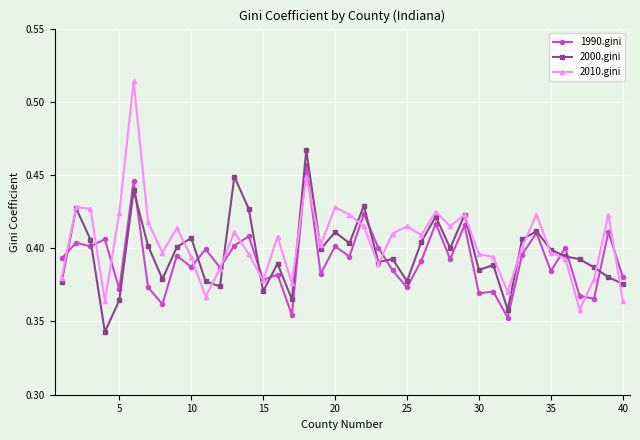

How many 2000.gini values are between 0 and 1?

40